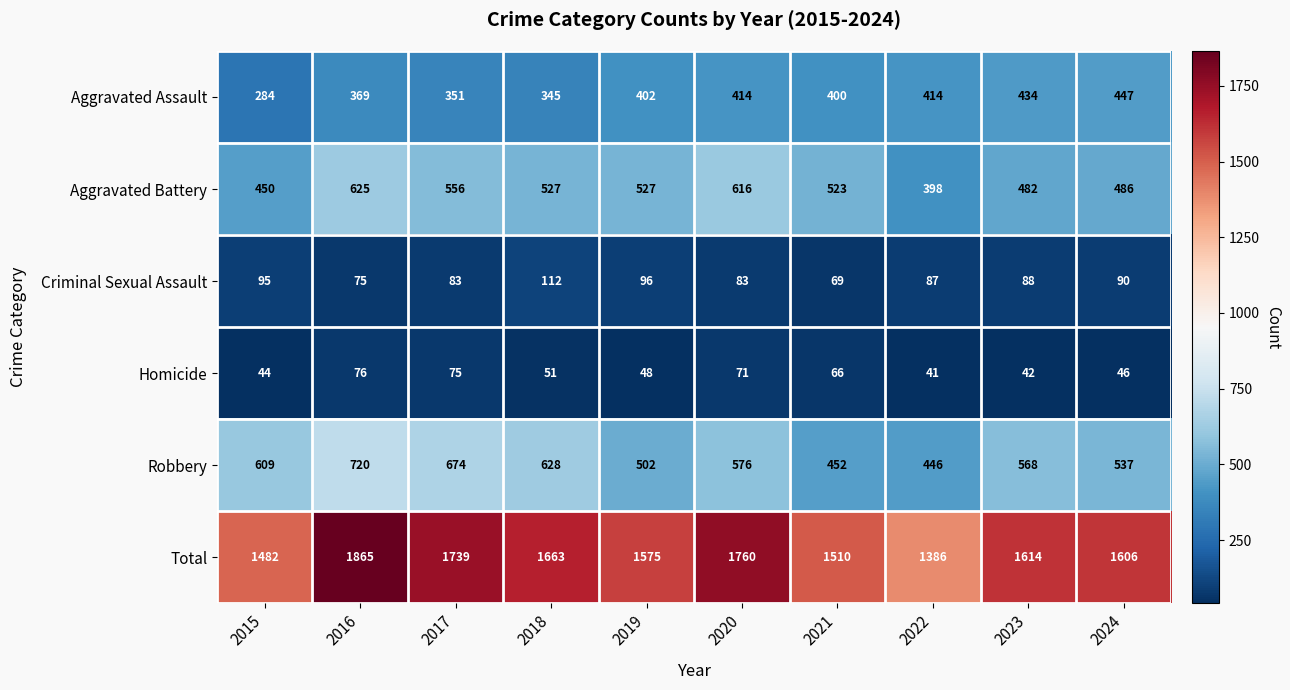

What is the average value of the Criminal Sexual Assault series?

88